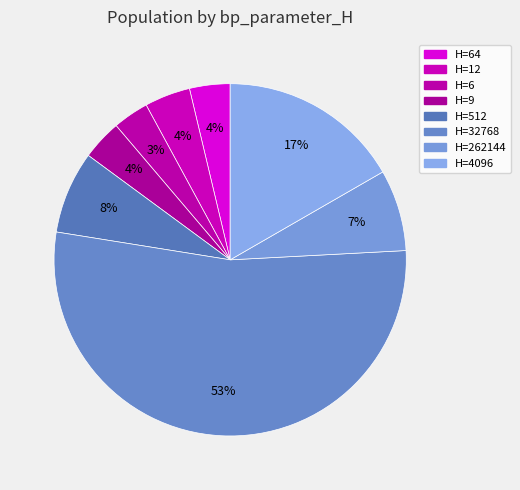

Is there any slice that represents more than half of the pie?

Yes